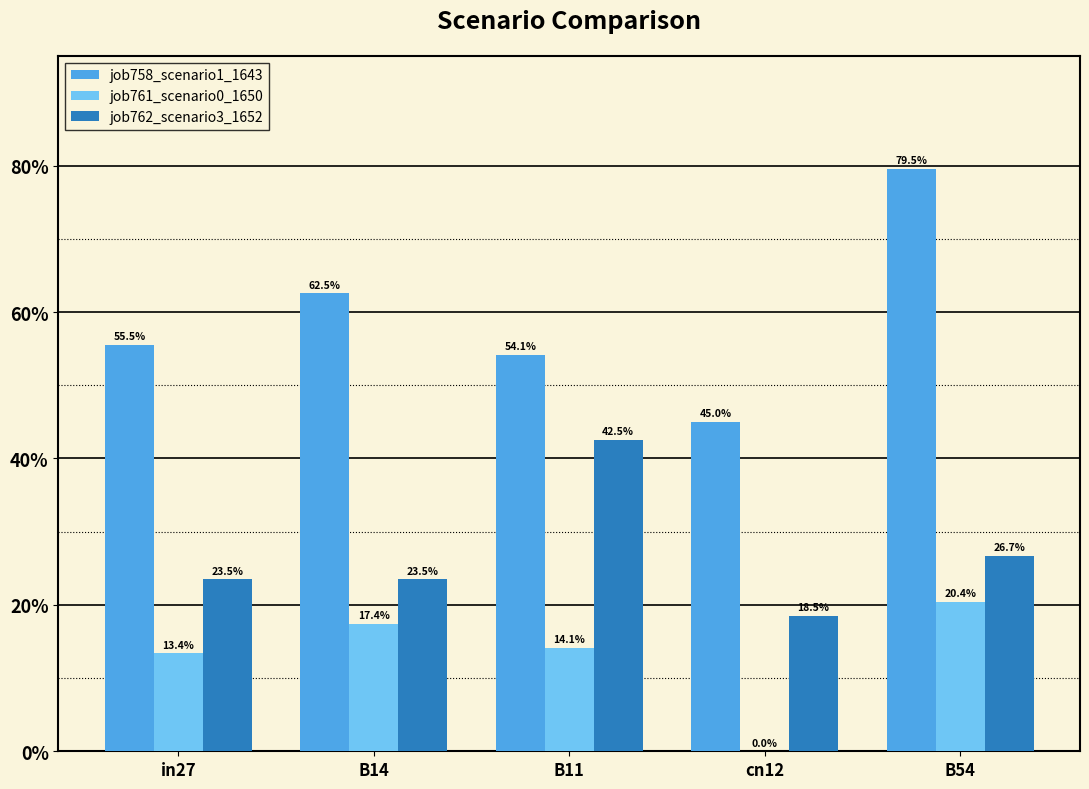

What is the lowest value of the job762_scenario3_1652 series?

0.2